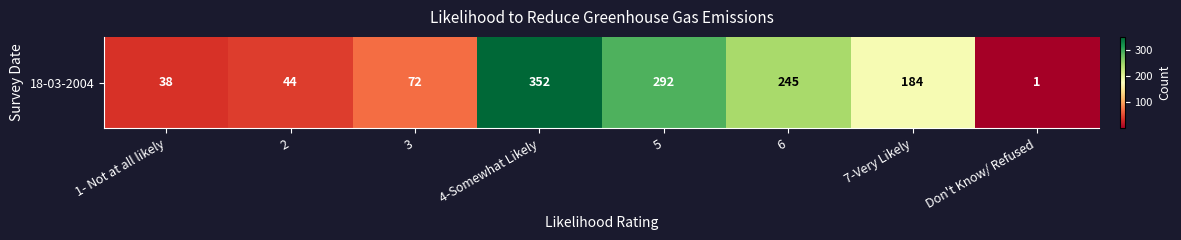

What is the difference between the maximum and minimum values?

351